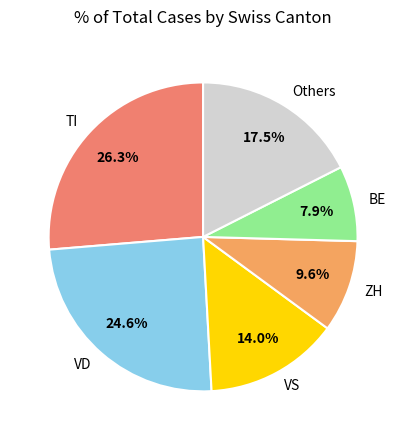

Which slice is the smallest?

BE